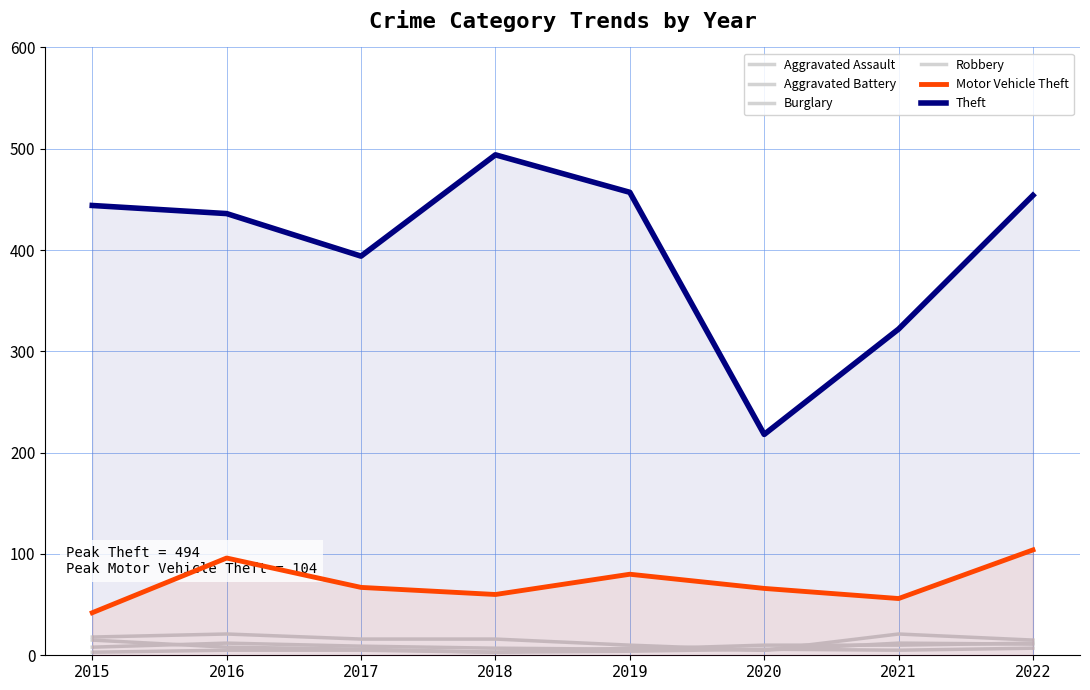

At 2019, list the series in order from smallest to largest.

Robbery, Aggravated Assault, Aggravated Battery, Burglary, Motor Vehicle Theft, Theft